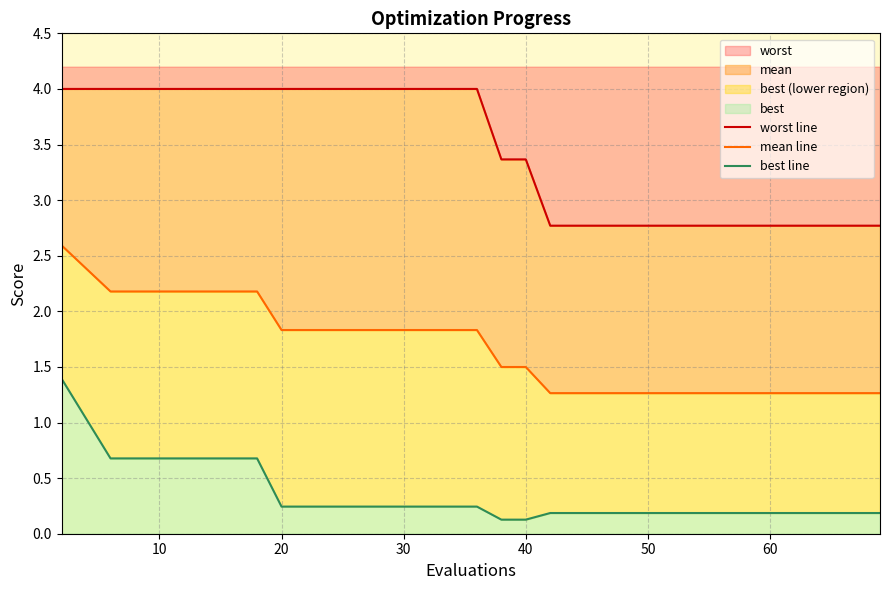

What is the maximum value for worst?

4.0